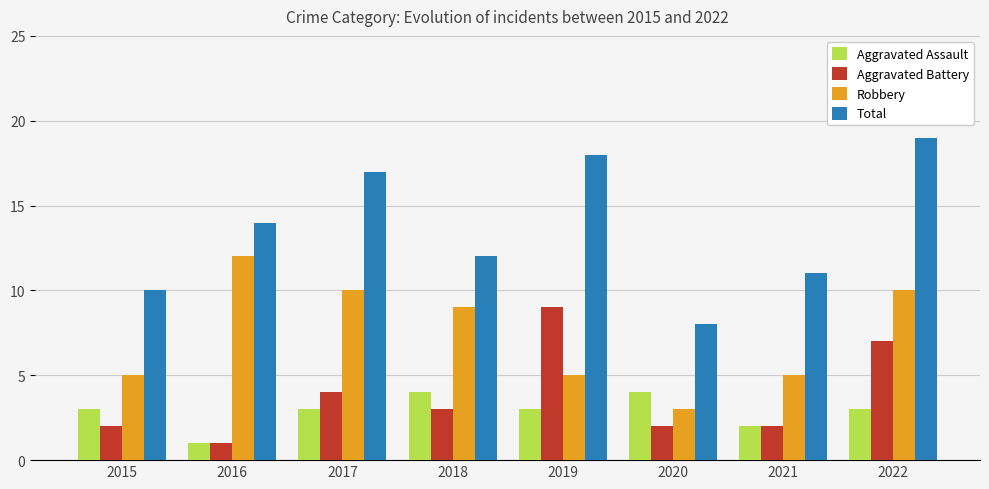

Which series has the largest range (max minus min)?

Total